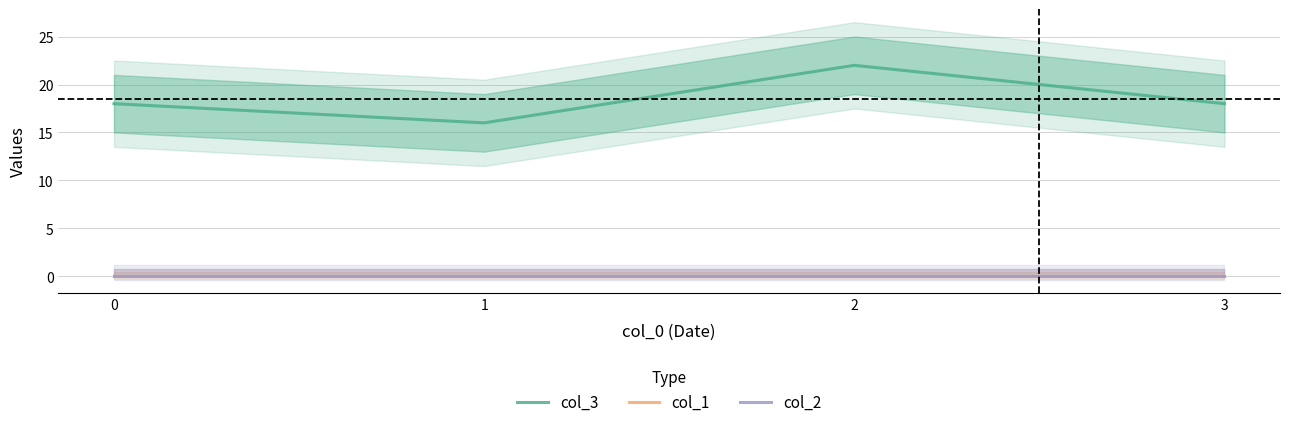

List the labels in order of col_1 value, largest first.

0, 1, 2, 3